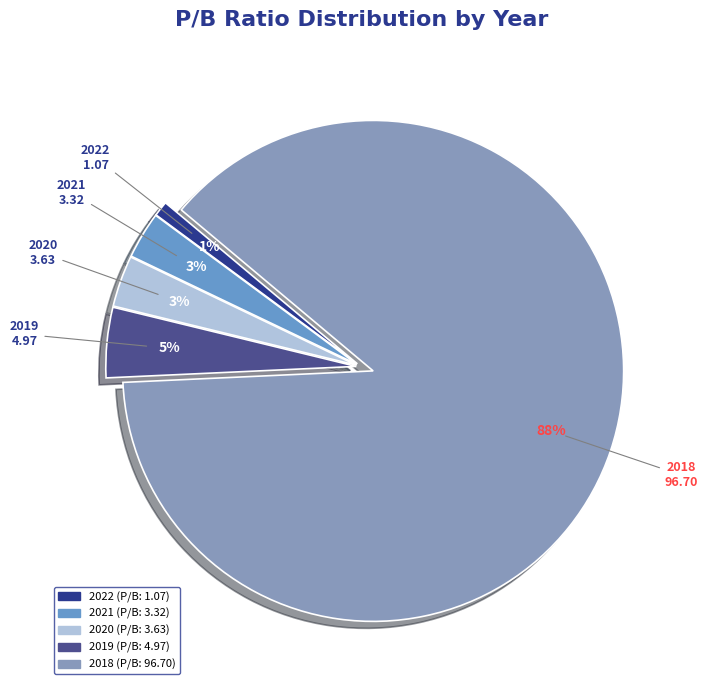

Between 2020 and 2019, which is larger?

2019